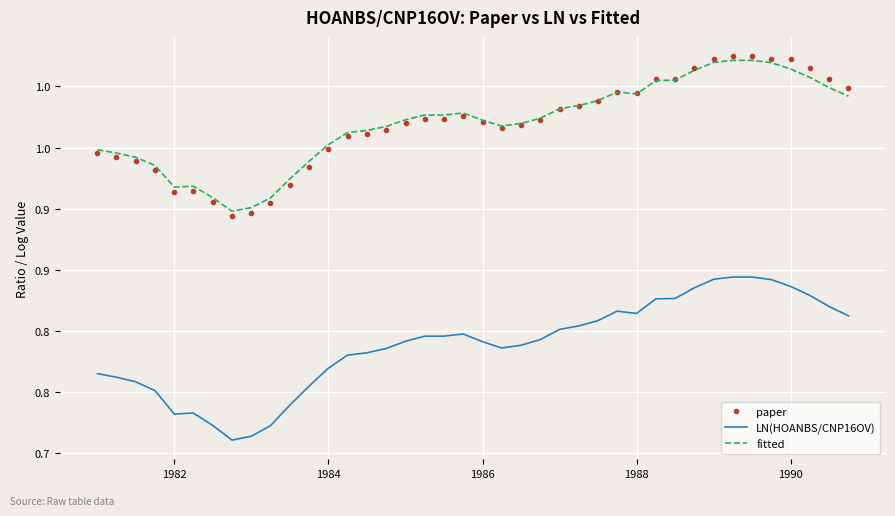

What are all the series names shown in the legend?

paper, LN(HOANBS/CNP16OV), fitted